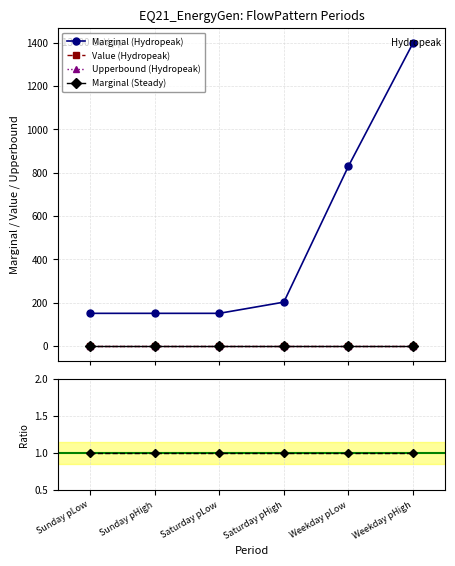

Which series has the largest total across all categories?

Marginal